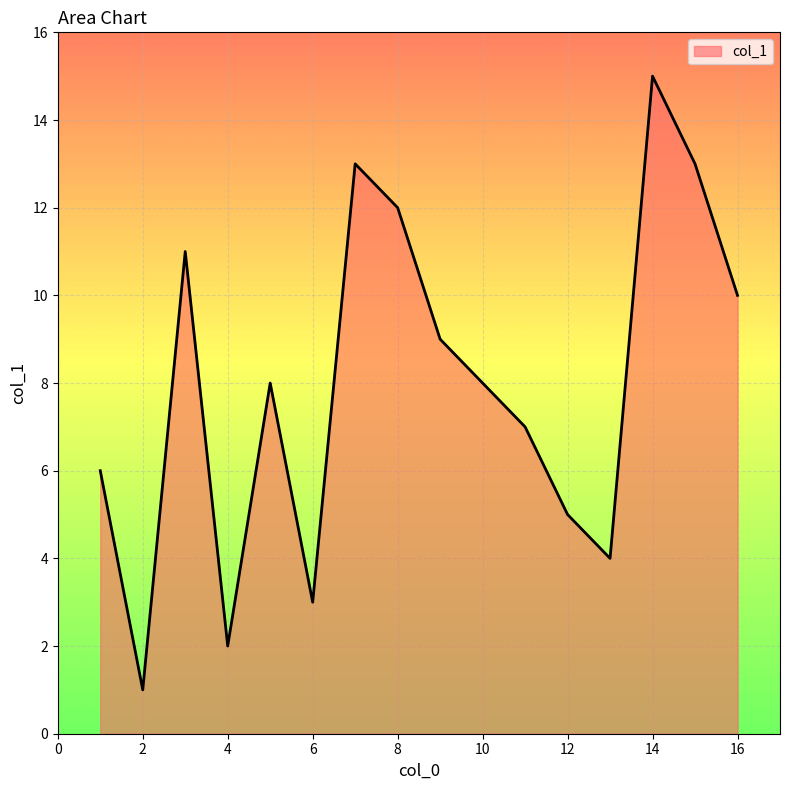

What is the maximum value shown in the chart?

15